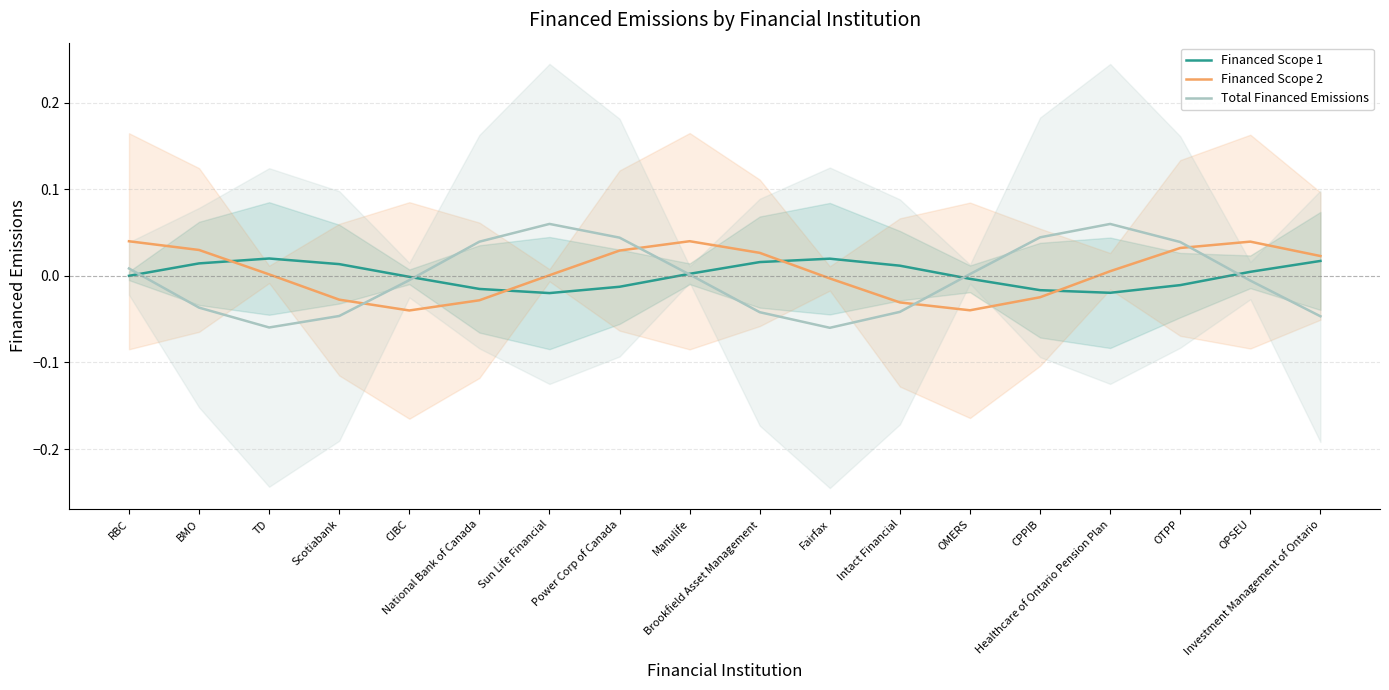

Which series ends up on top after the final intersection of Total Financed Emissions and Financed Scope 1?

Financed Scope 1